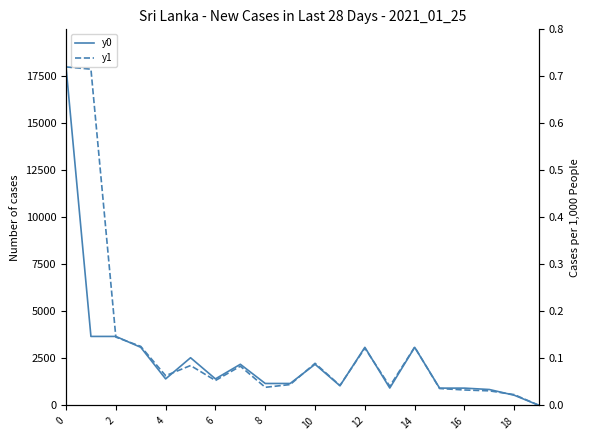

What is the sum of all y0 values?

51875.9